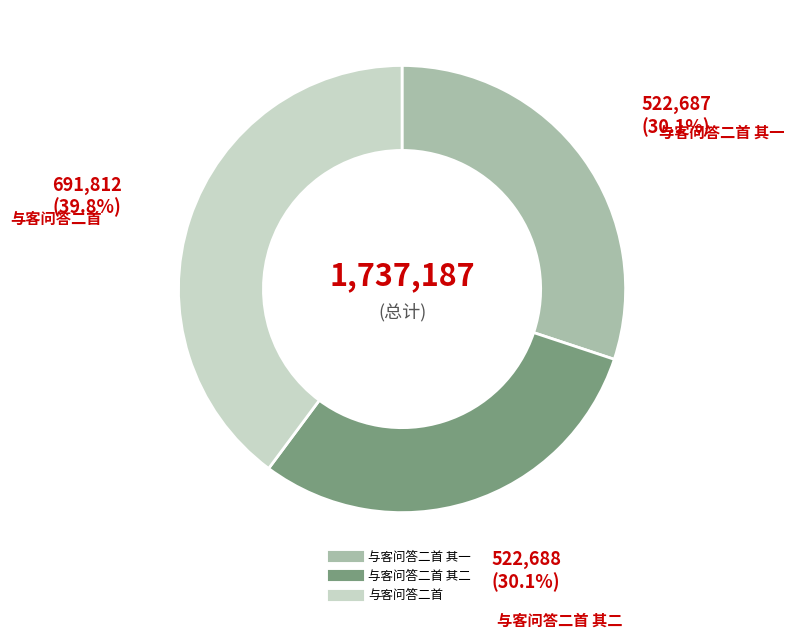

Does any single category account for the majority?

No